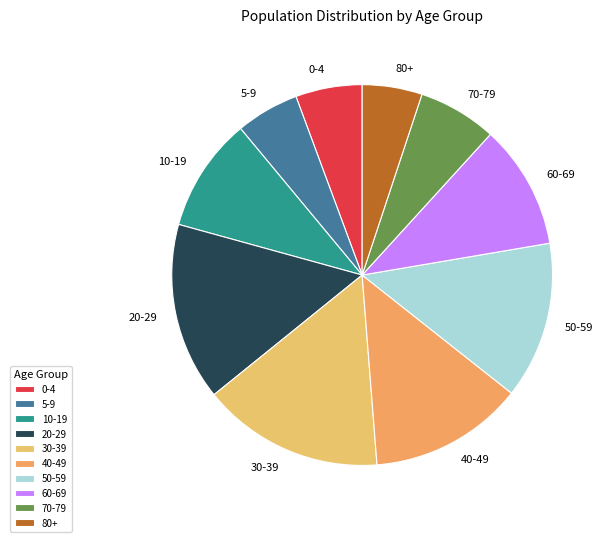

Does 30-39 account for over 50% of the chart?

No